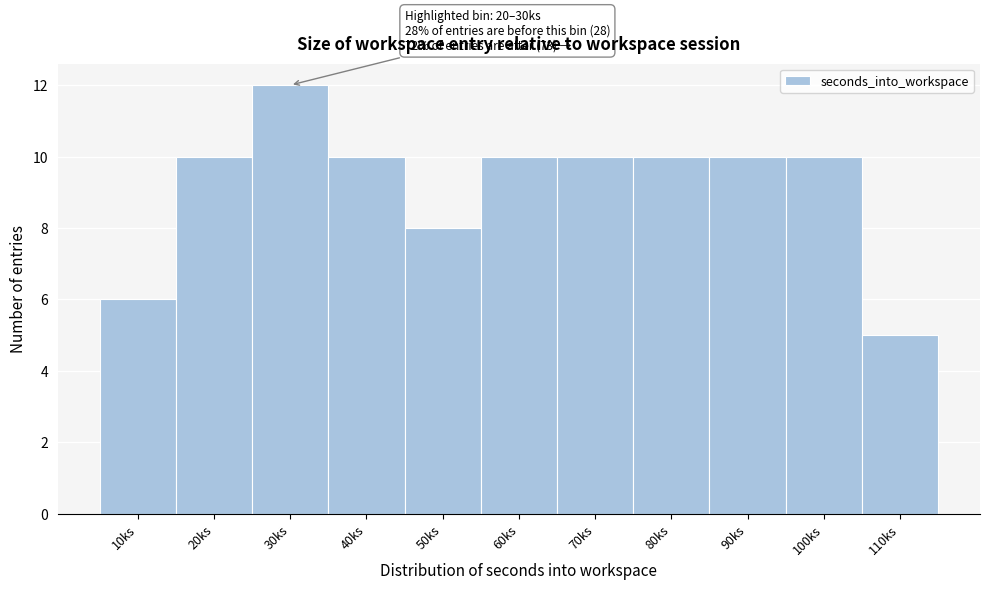

Reading left to right, what are all the values shown in this chart?

10ks=6	20ks=10	30ks=12	40ks=10	50ks=8	60ks=10	70ks=10	80ks=10	90ks=10	100ks=10	110ks=5